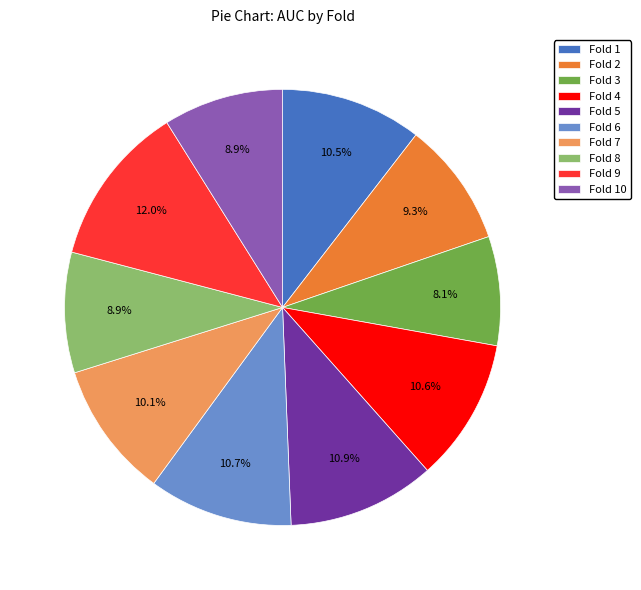

How many slices are in this pie chart?

10